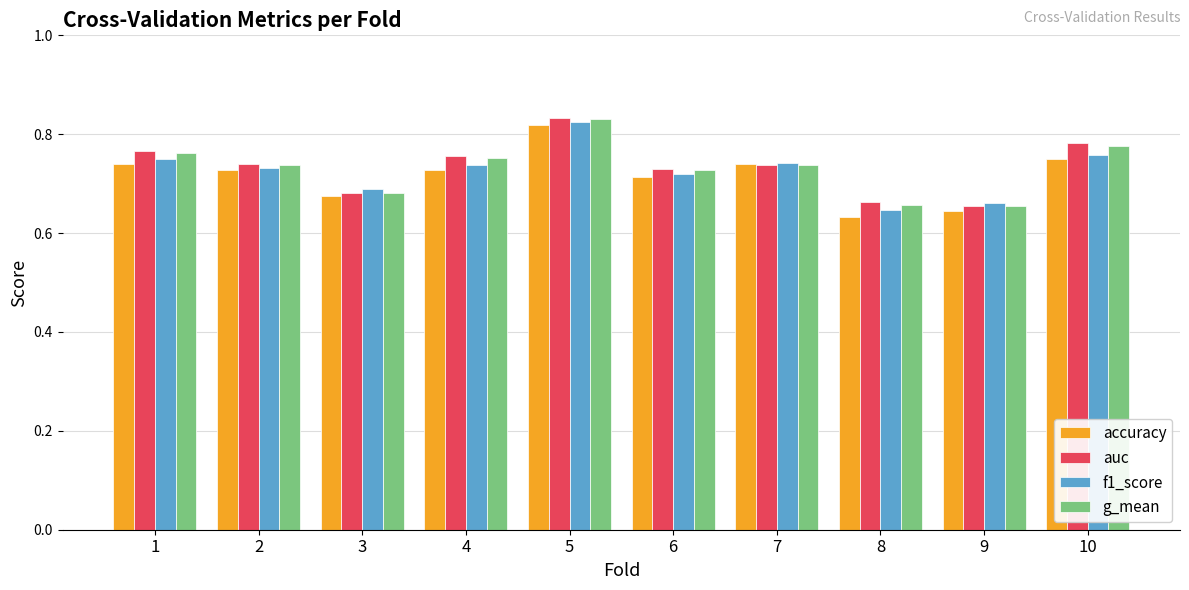

At how many categories does at least one series exceed 0?

10